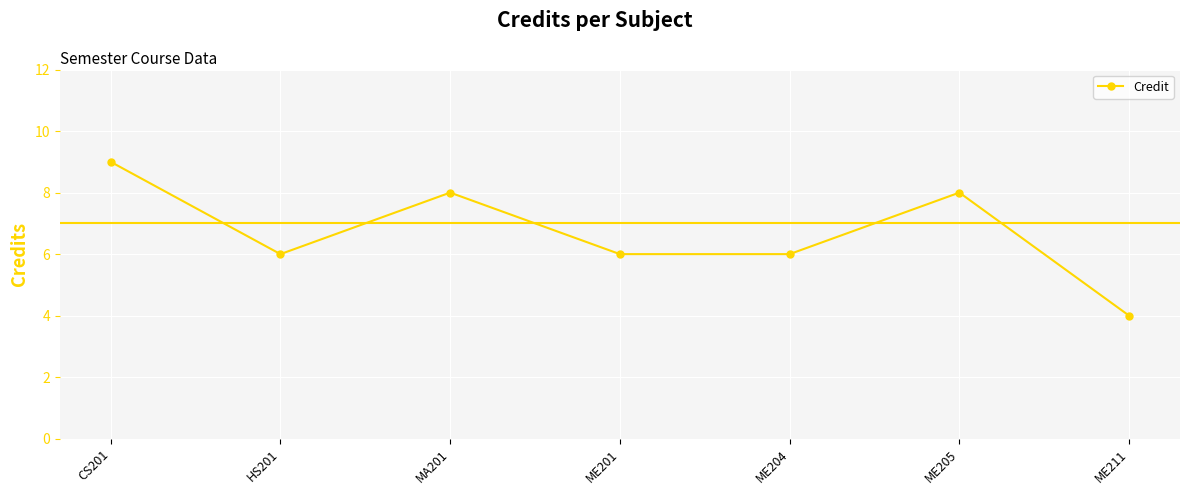

What is the change in value from MA201 to ME211?

-4